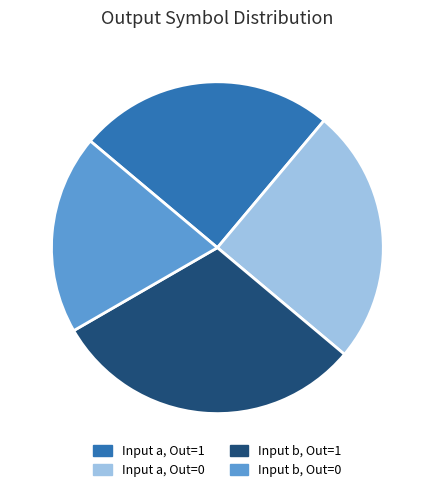

Which category has the smallest portion of the pie?

Input b, Out=0